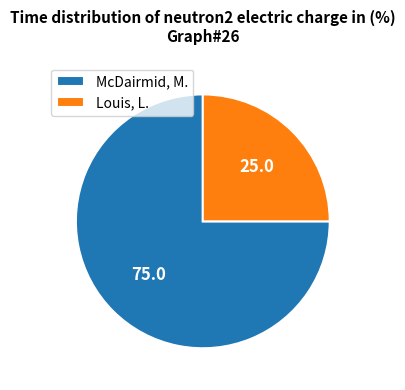

True or false: Louis, L. accounts for 14% of the total.

False